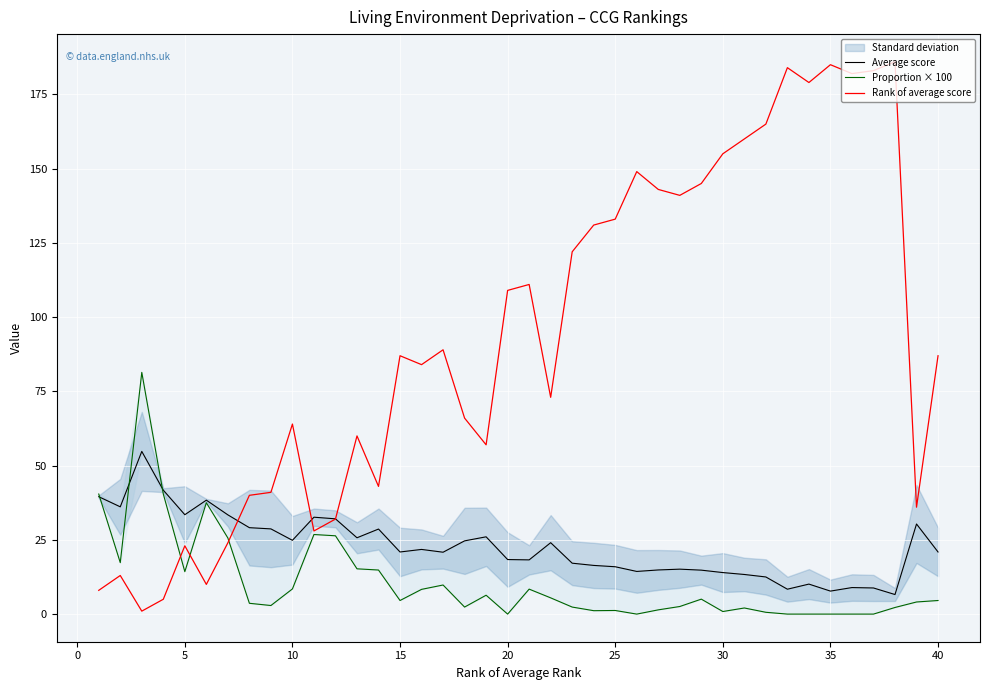

What is the difference between the maximum and second lowest values in the Average score series?

47.0